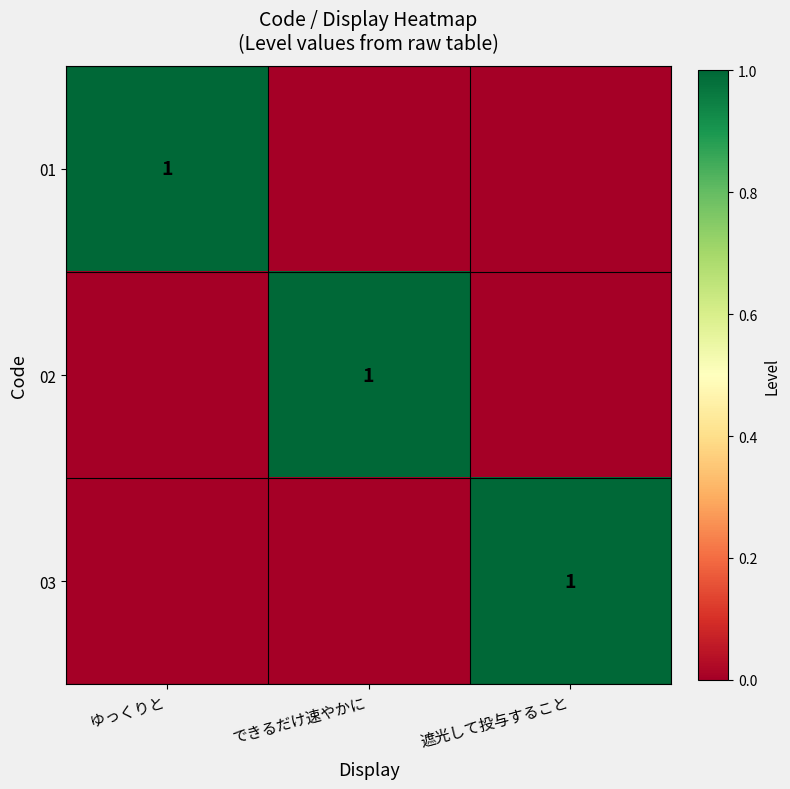

At how many categories does at least one series exceed 0?

3